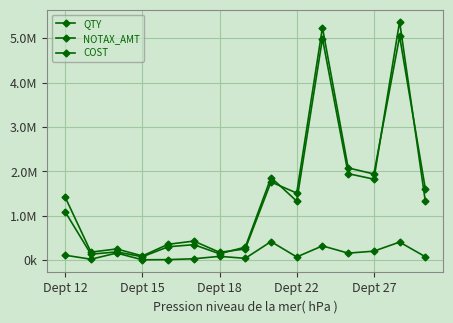

At which category does the chart reach its peak across all series?

13